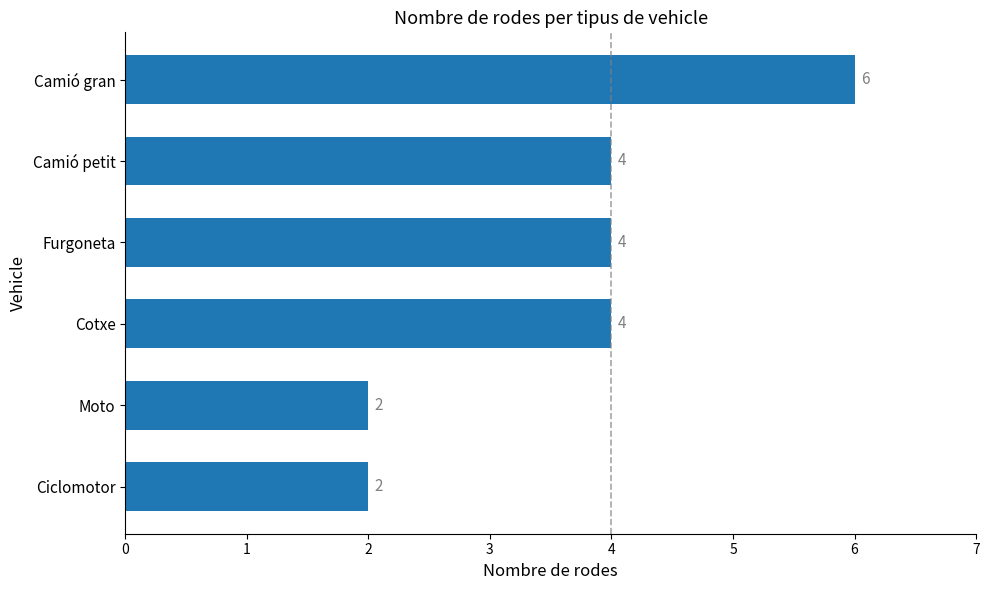

What is the average value?

4